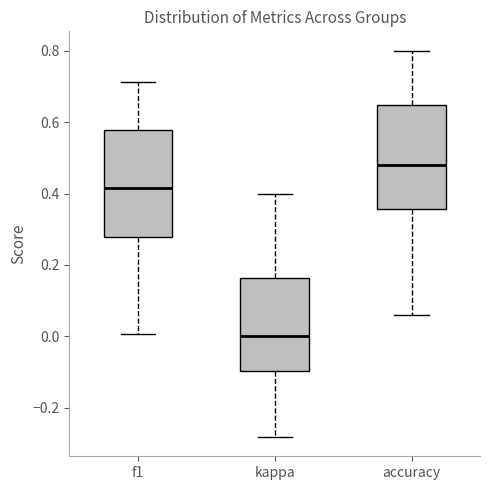

Reading left to right, transcribe this box plot: for each box, give where its median line is, the range the box spans, and where its two whiskers end, as read against the y-axis. The values are not printed on the chart, so give them approximately, as read against the axis.

f1: median 0.42, box 0.28 to 0.58, whiskers 0.00 to 0.72
kappa: median 0.00, box -0.10 to 0.16, whiskers -0.28 to 0.40
accuracy: median 0.48, box 0.36 to 0.64, whiskers 0.06 to 0.80